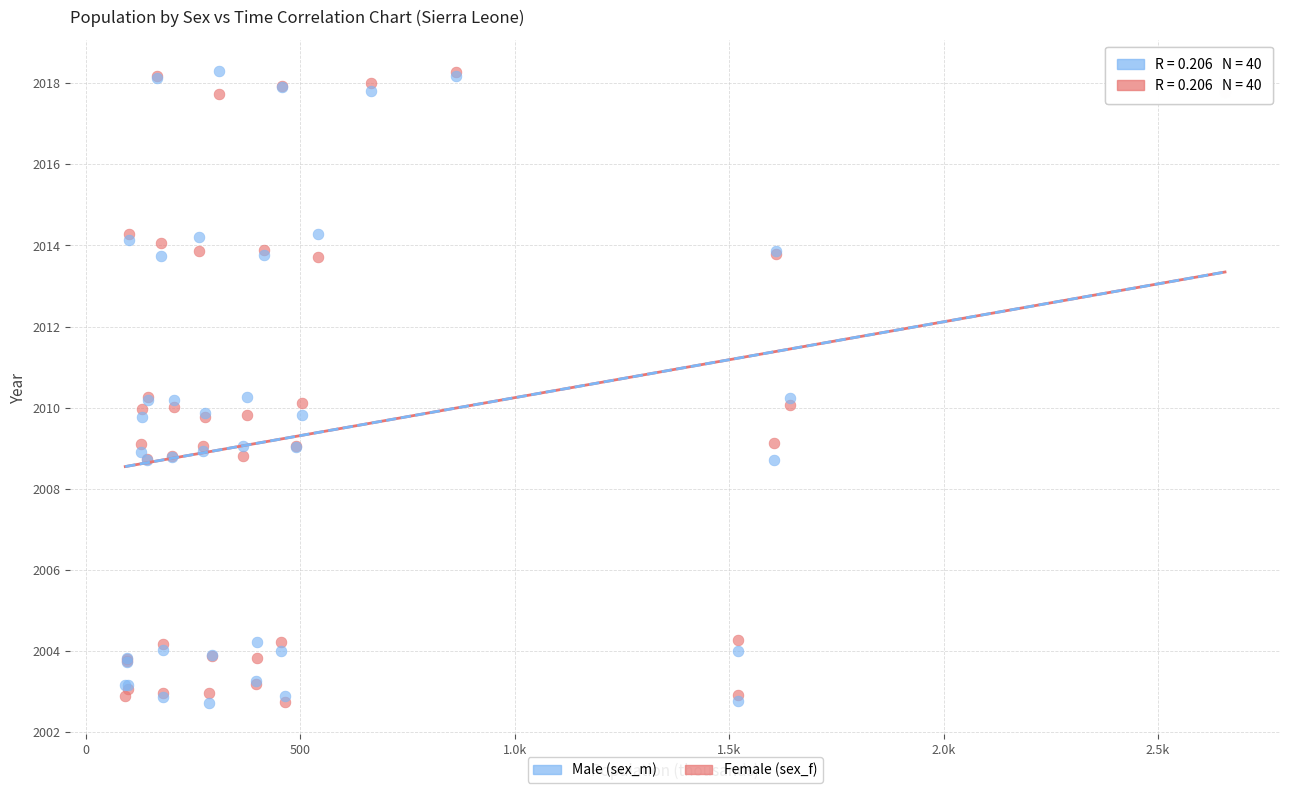

What are all the series names shown in the legend?

Male (sex_m), Female (sex_f)